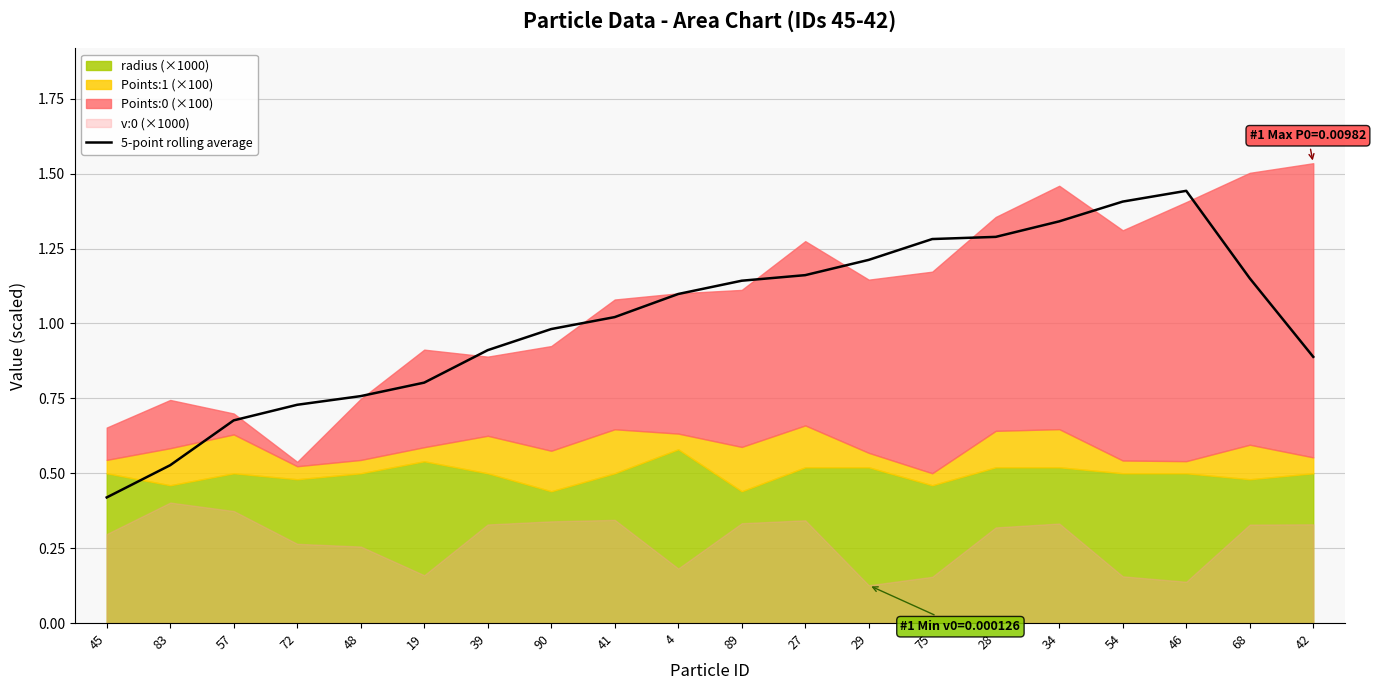

What is the label of the 11th point from the right?

4